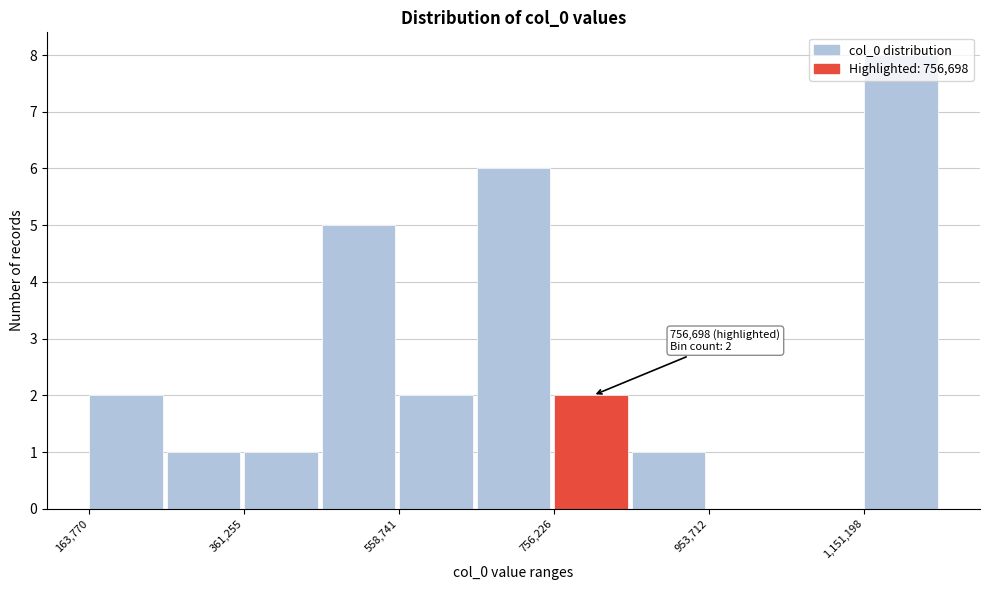

Over which range of the x-axis is the bar tallest?

1160000 to 1240000